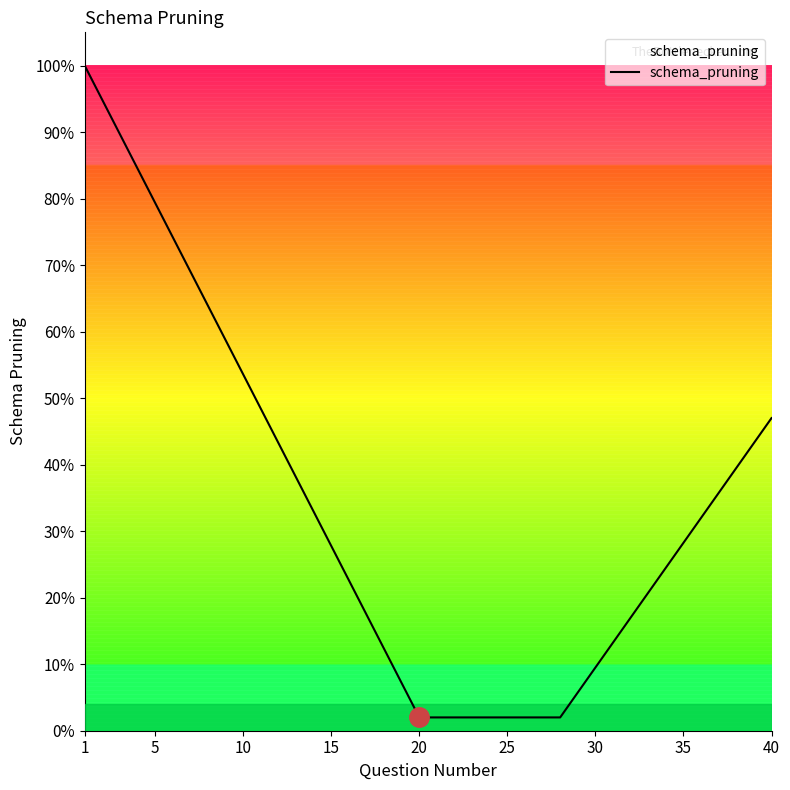

What is the difference between the maximum and minimum values?

98.0